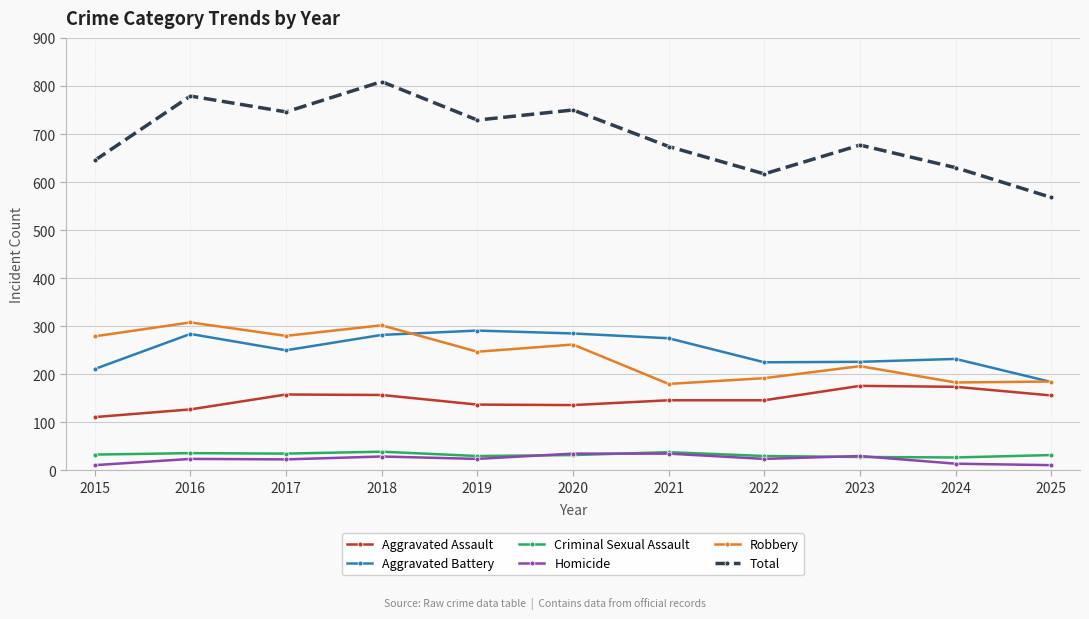

The Aggravated Battery series shows 225 at 2022. True or false?

True